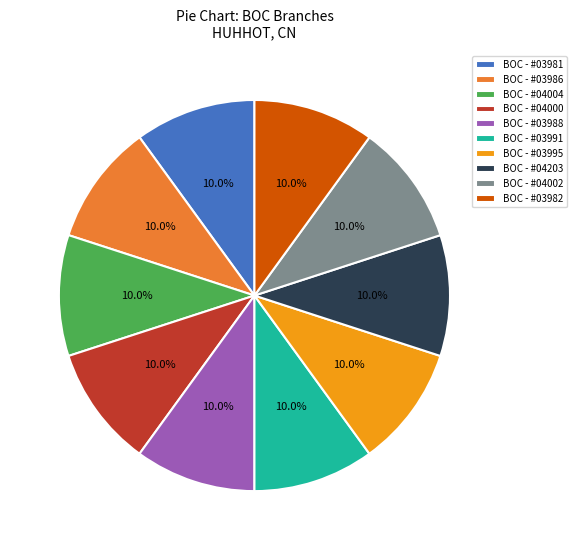

What is the ratio of the value at BOC - #04203 to the value at BOC - #03982?

1.0